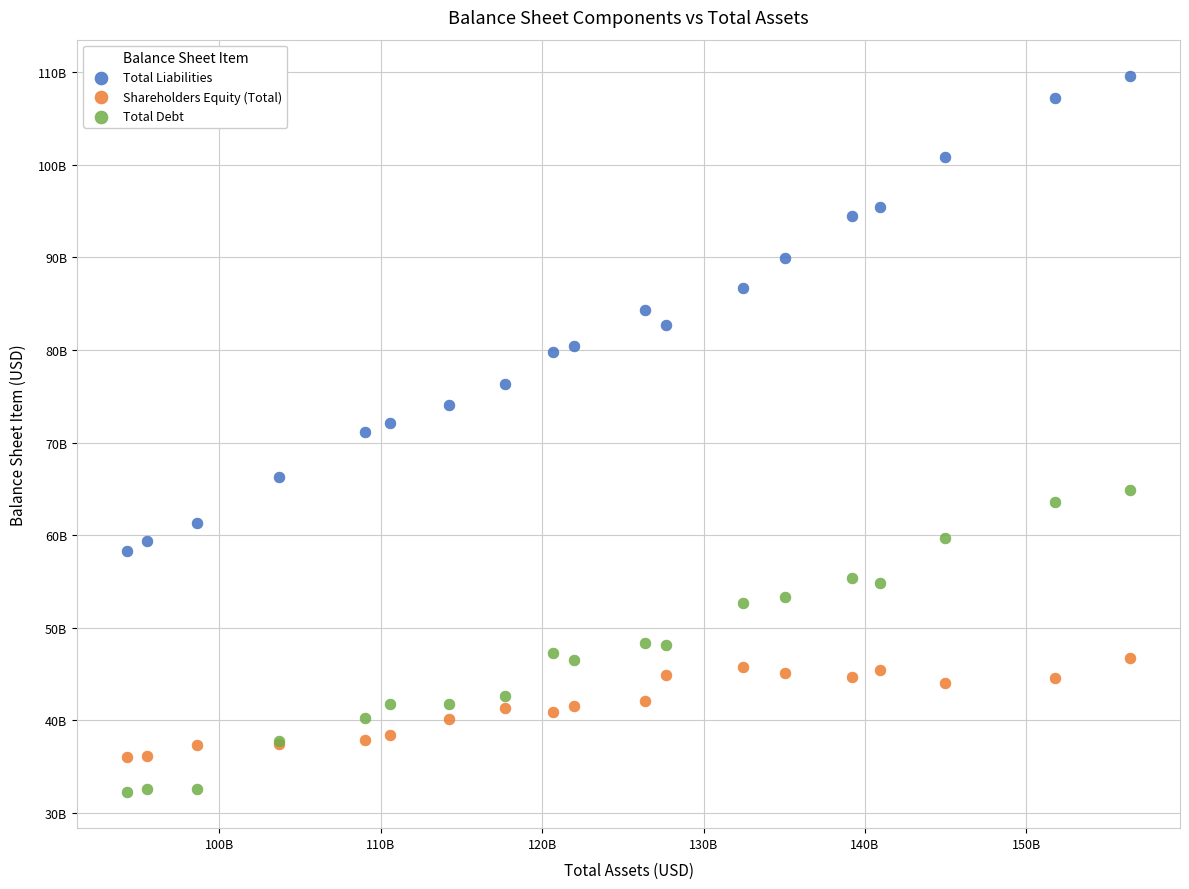

Which series reaches the maximum Y coordinate?

Total Liabilities